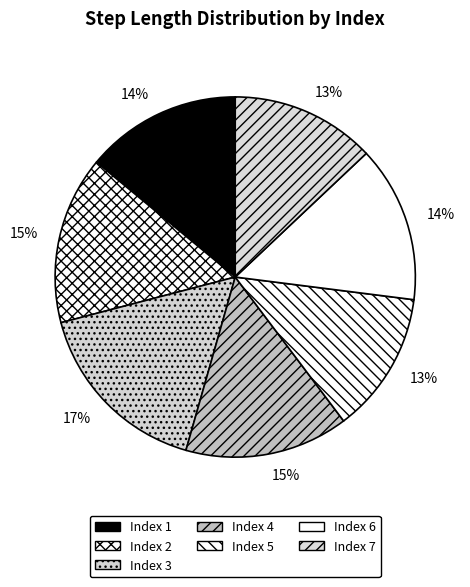

Which slice is the largest?

Index 3